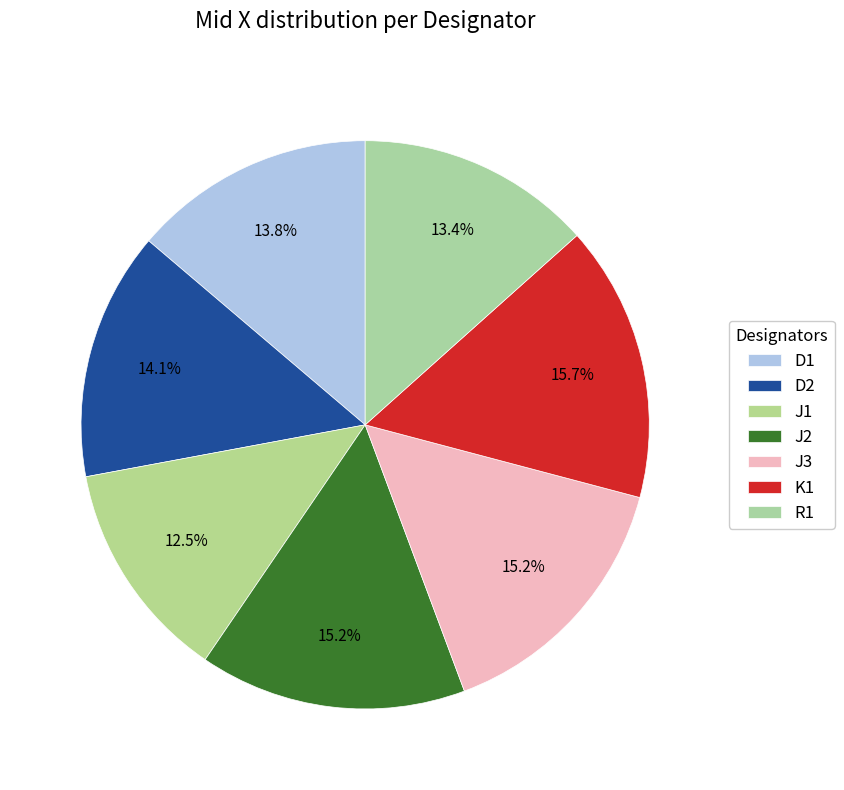

Is there any slice that represents more than half of the pie?

No